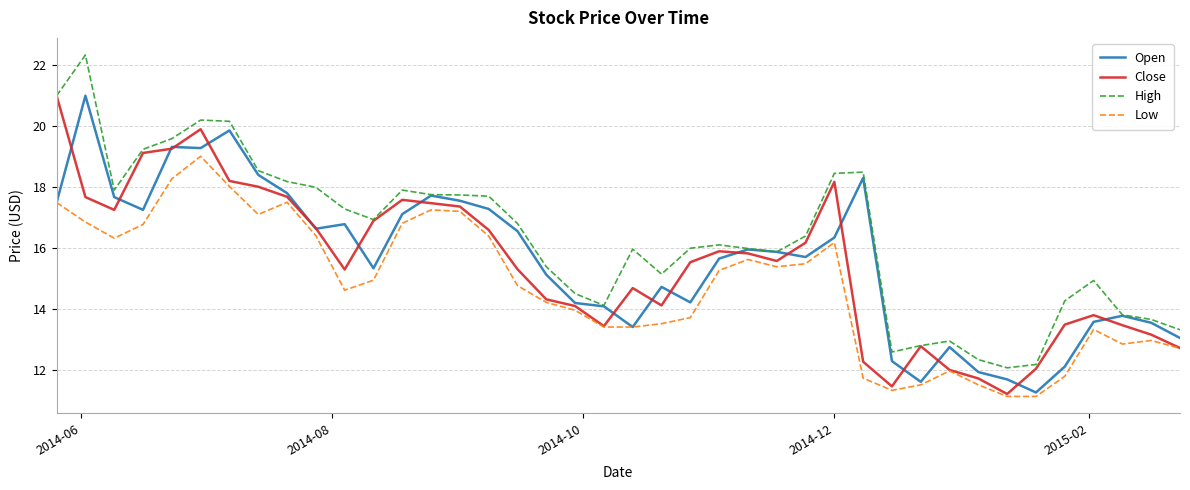

True or false: Low and High intersect in this chart.

False